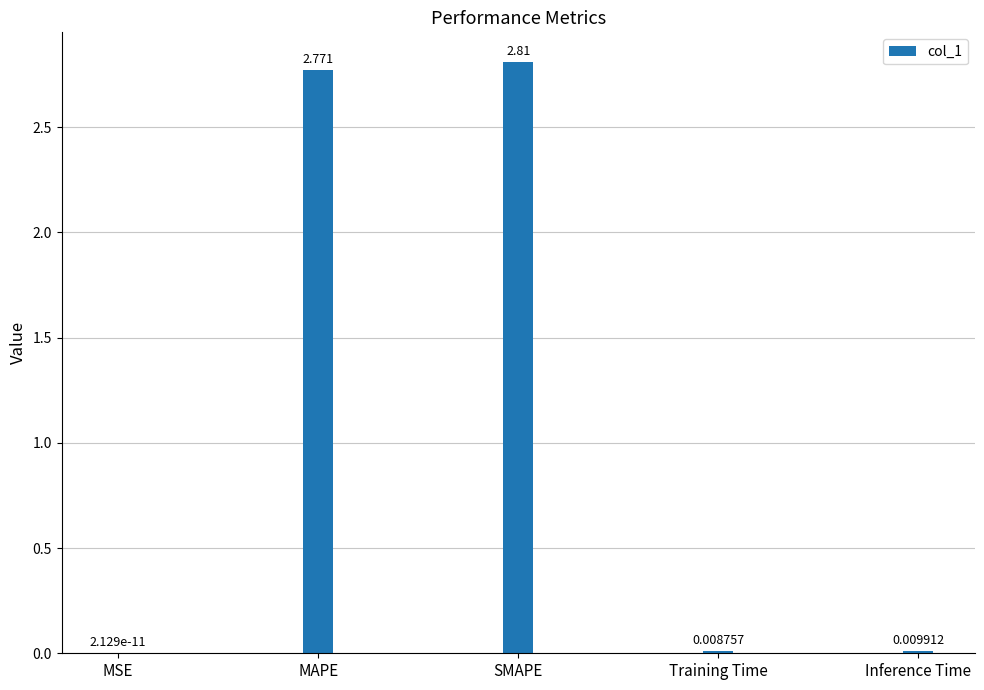

Which has a higher value, Inference Time or MAPE?

MAPE